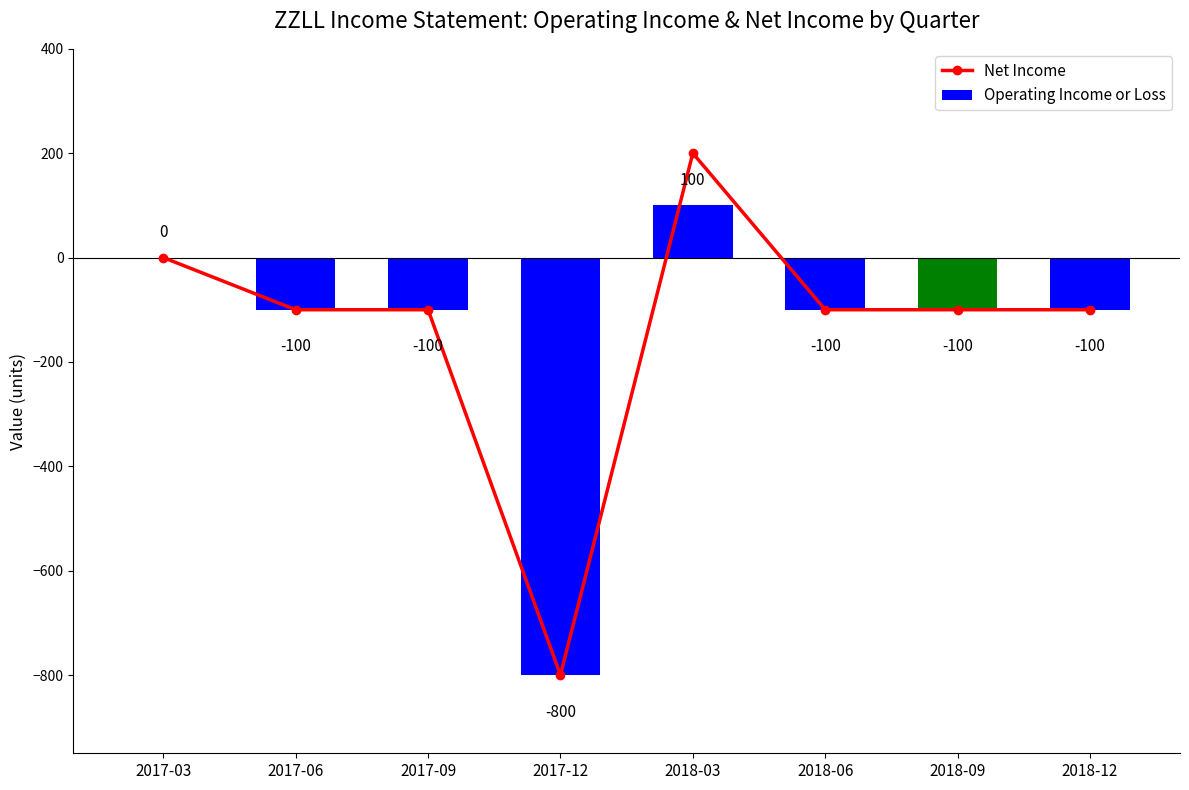

Where does the Operating Income or Loss series first go above -100?

2017-03